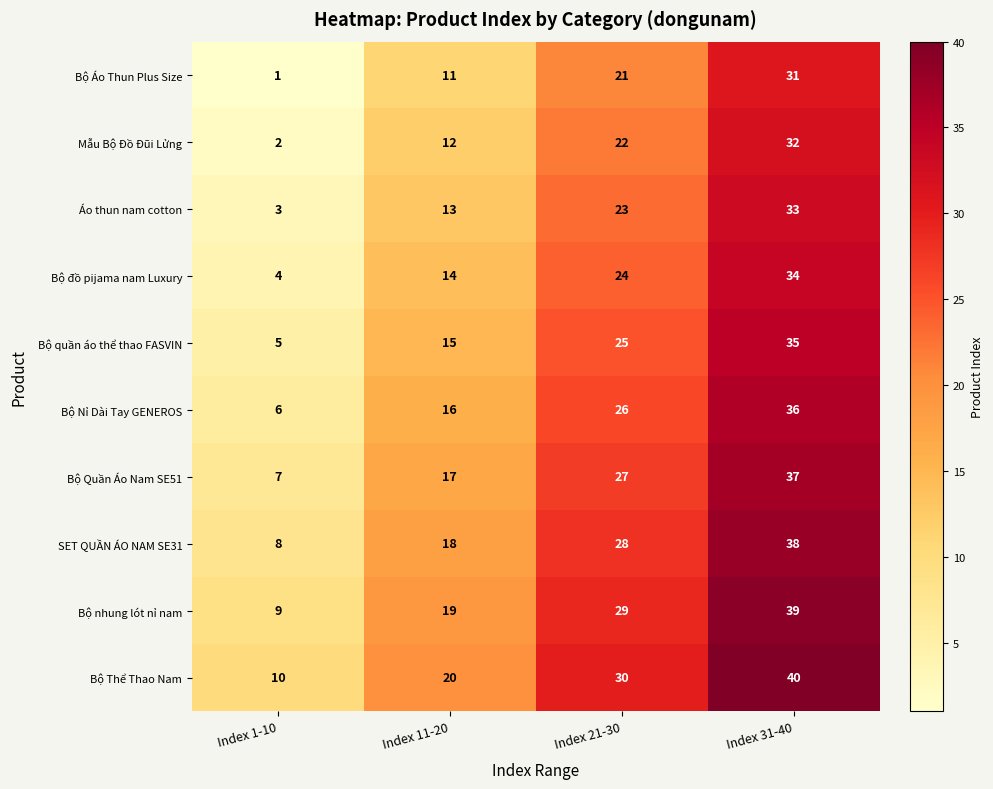

What is the difference between the highest and lowest values at Index 21-30?

9